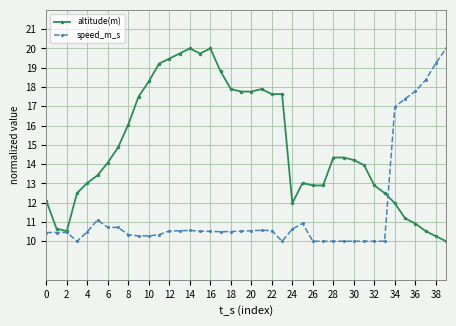

What is the minimum value shown in the chart?

10.0